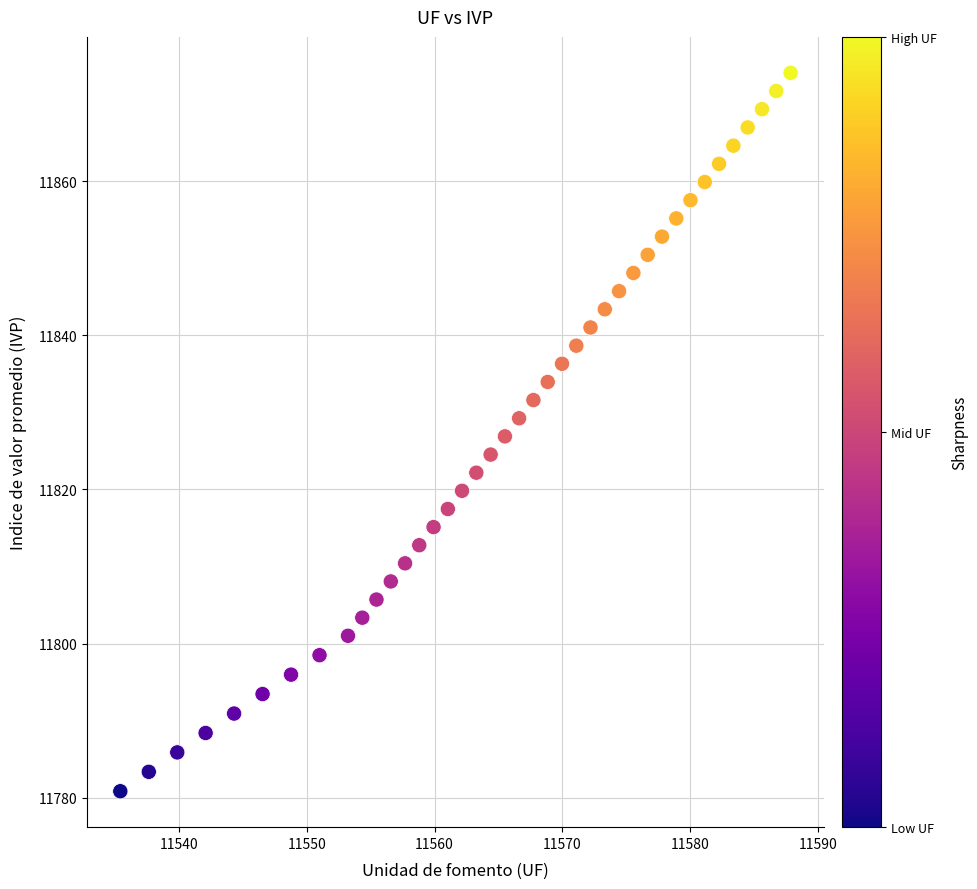

What is the range of X values (max minus min)?

52.5